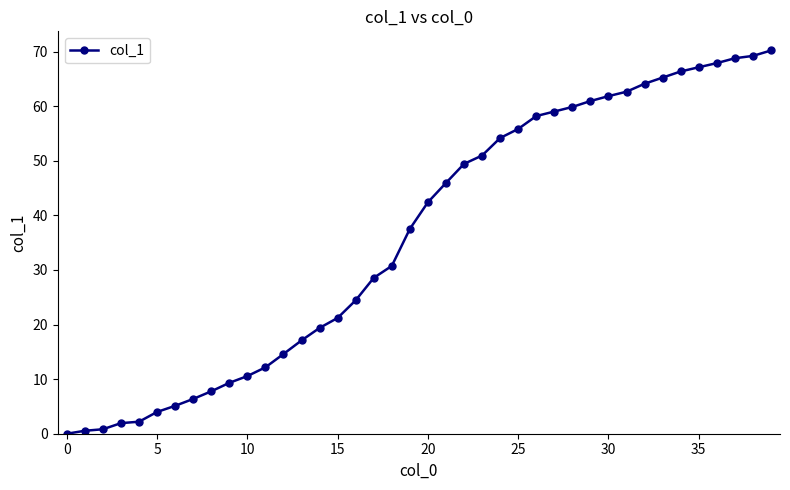

What is the average value?

36.4